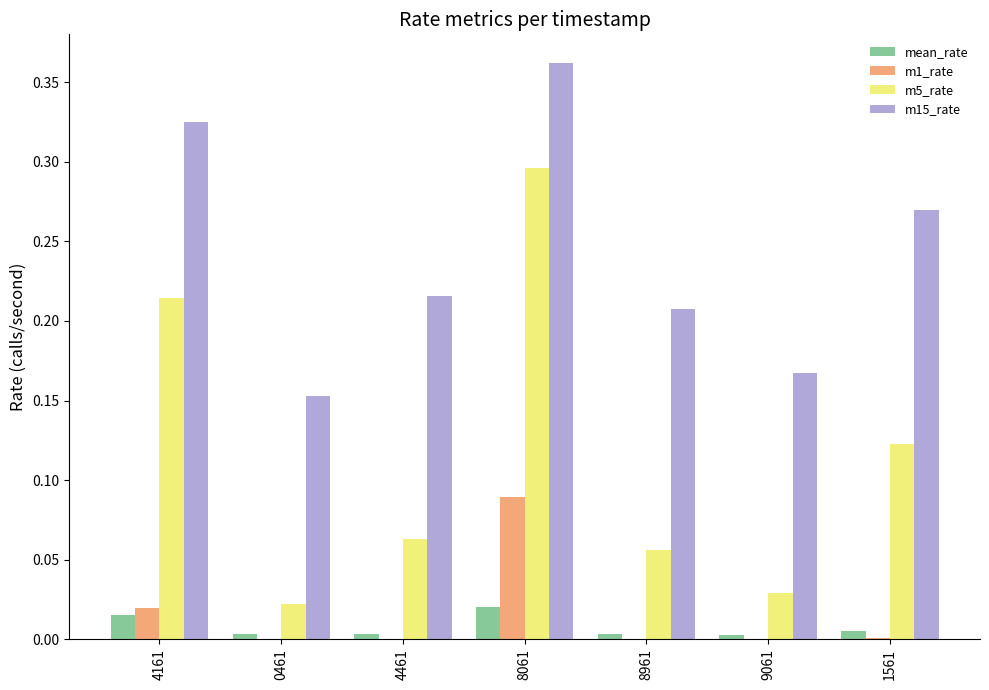

Which category has the highest value across all series?

8061